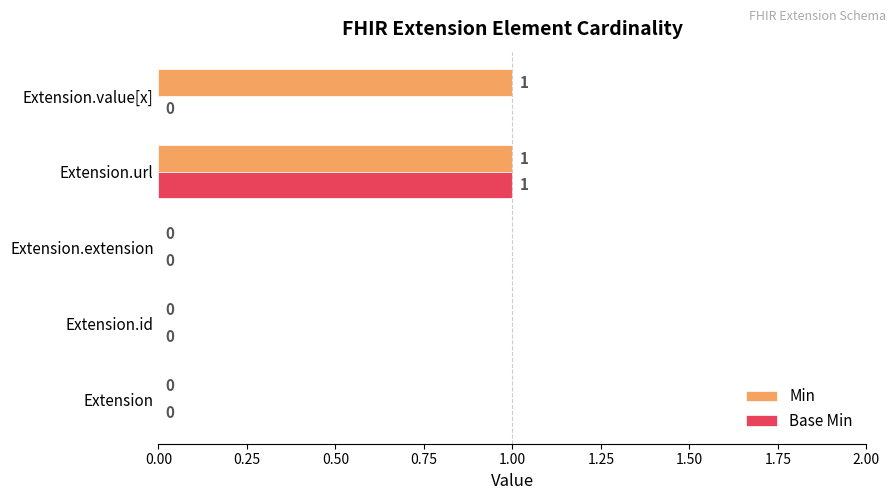

Which series has the largest total across all categories?

Min